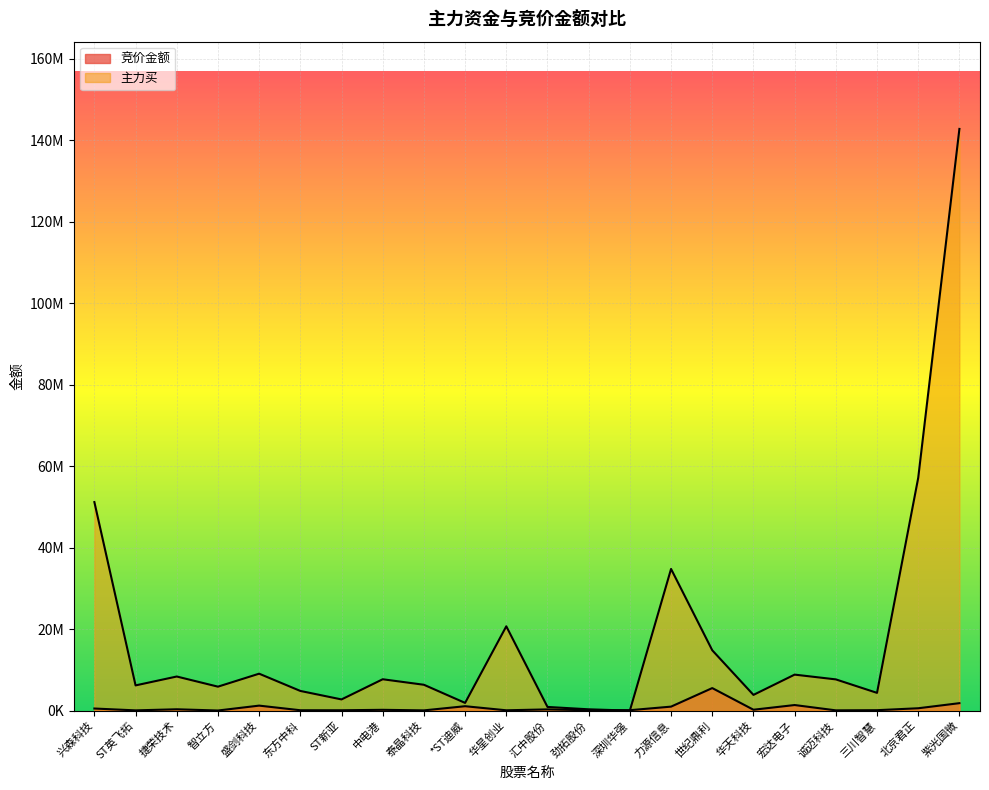

In 主力买, how many points are lower than both neighbors (excluding endpoints)?

7